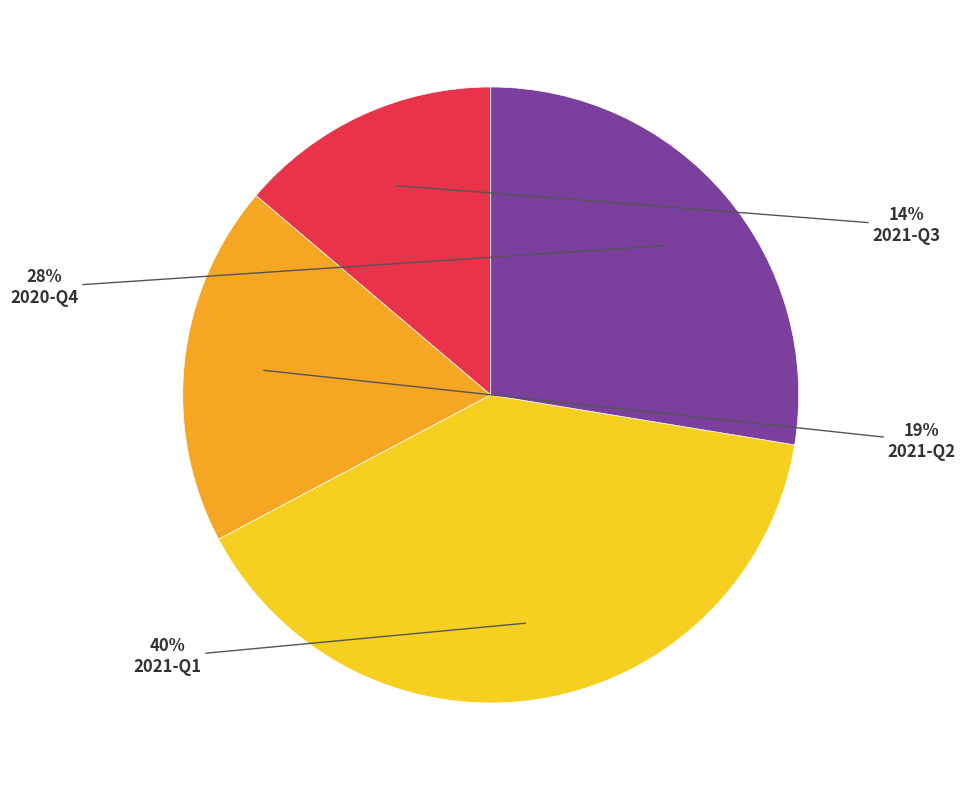

Do 2020-Q4 and 2021-Q3 together represent more than half of the pie?

No